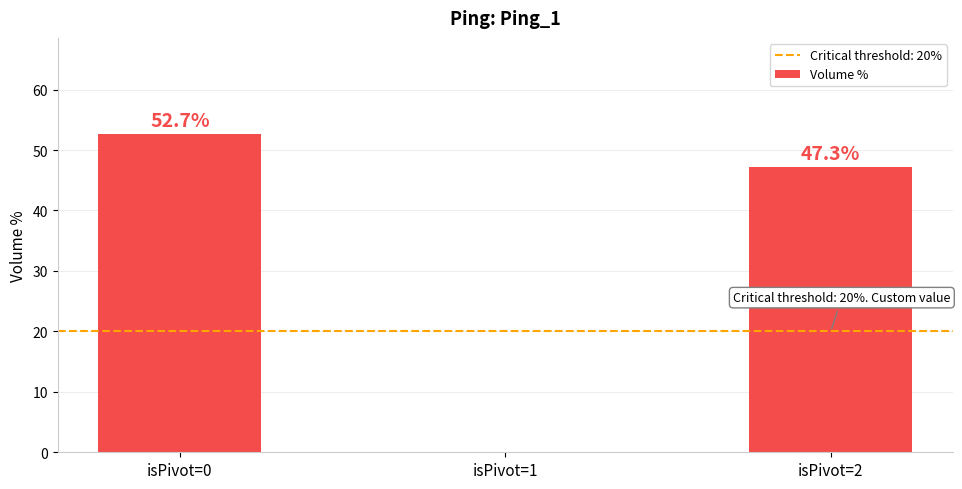

Reading right to left, list all the values displayed in this chart.

47.3	0.0	52.7